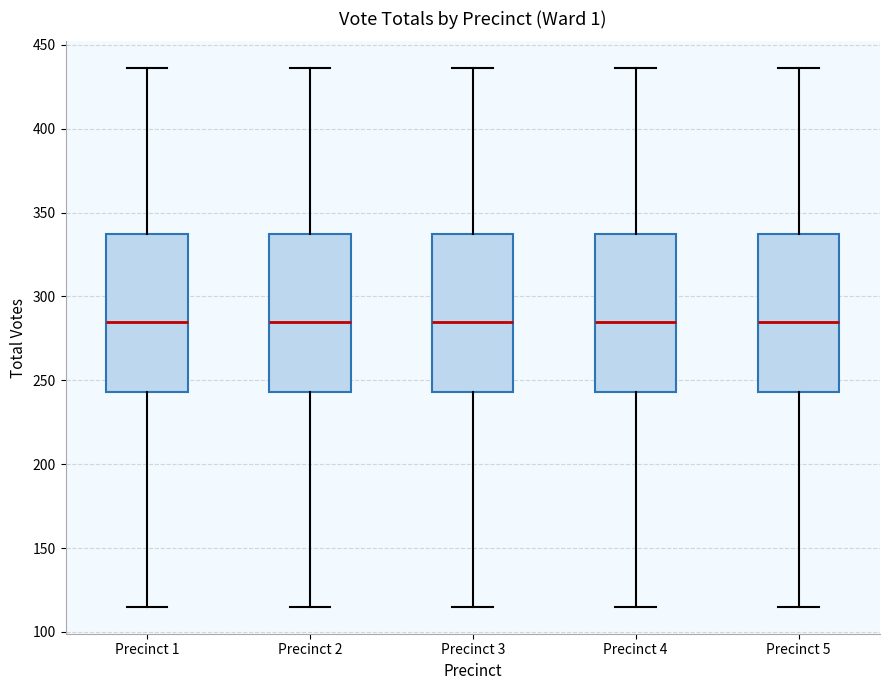

Where is the lower edge of the box for Precinct 1 on the y-axis? The values are not printed on the chart, so give them approximately, as read against the axis.

245